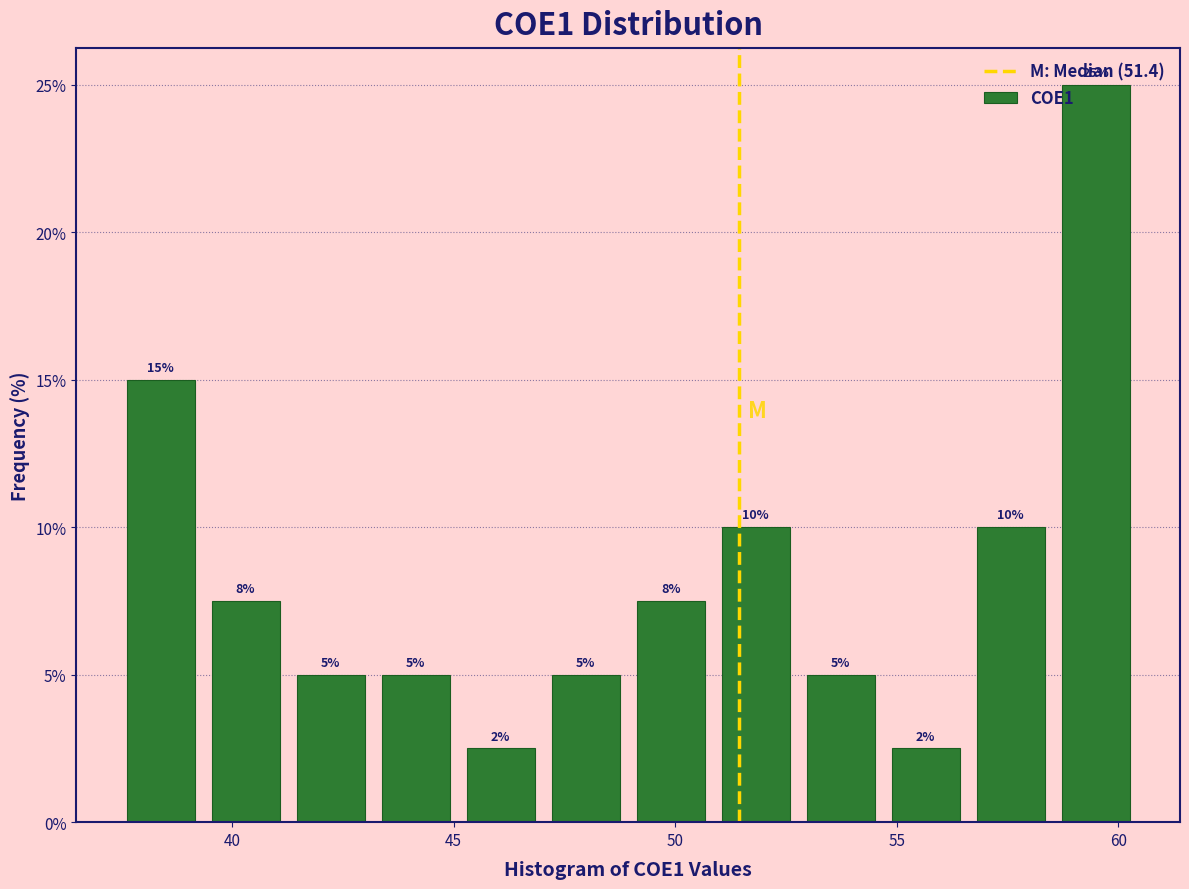

Around what value on the x-axis is the tallest bar? Give the approximate position of its centre, as read against the axis.

59.5